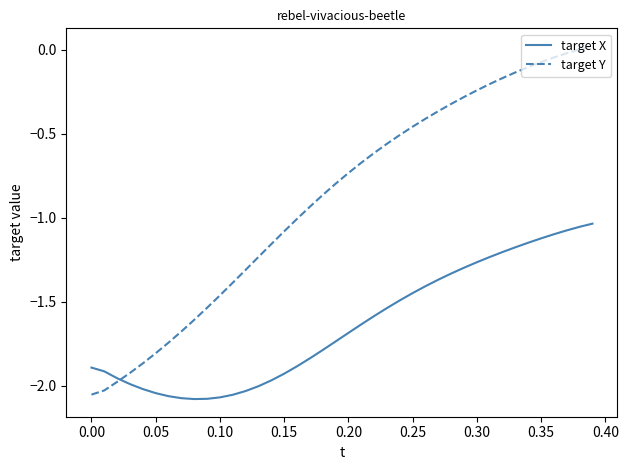

Which series has the largest range (max minus min)?

target Y